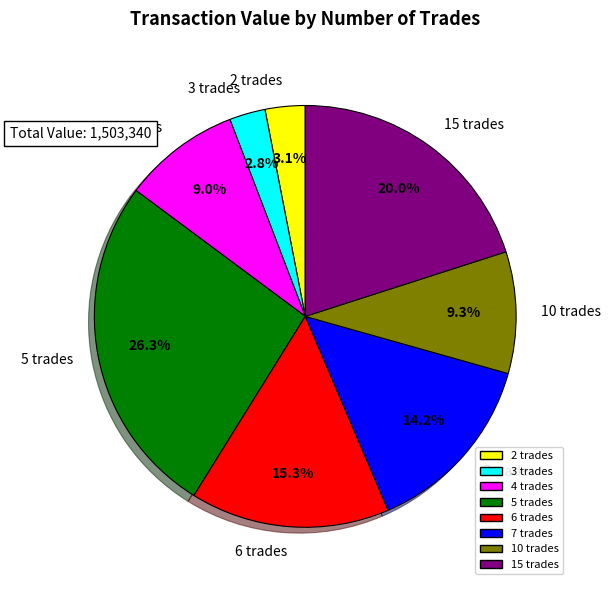

How many segments does this pie chart have?

8